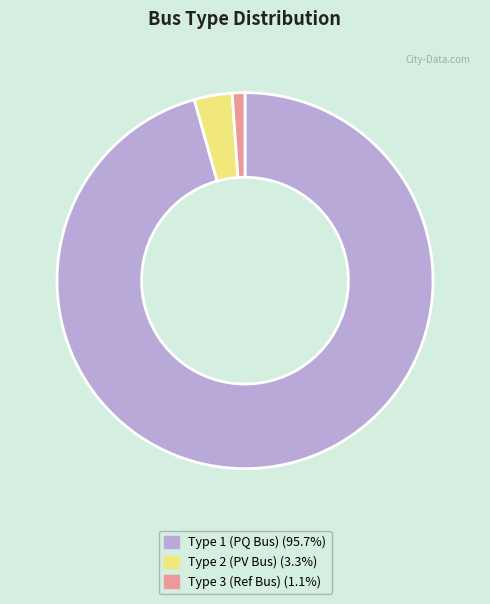

Does any single category account for the majority?

Yes